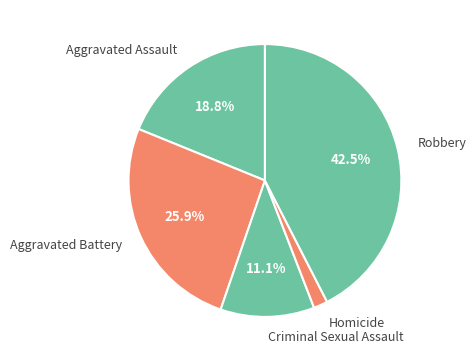

True or false: Robbery accounts for 33% of the total.

False